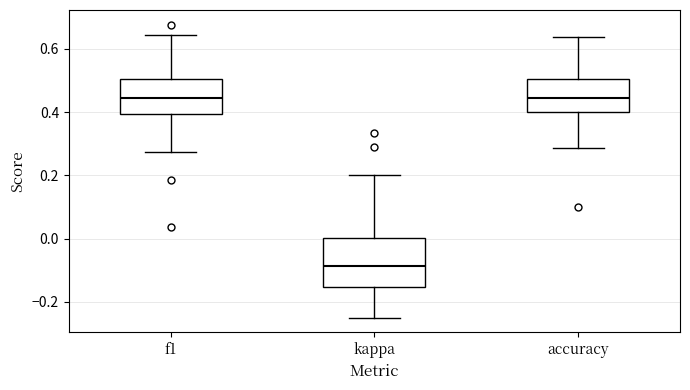

Reading left to right, read every box against the y-axis: the position of its median line, the range the box covers, and the ends of its whiskers. The values are not printed on the chart, so give them approximately, as read against the axis.

f1: median 0.44, box 0.40 to 0.50, whiskers 0.28 to 0.64
kappa: median -0.08, box -0.16 to 0.00, whiskers -0.24 to 0.20
accuracy: median 0.44, box 0.40 to 0.50, whiskers 0.28 to 0.64